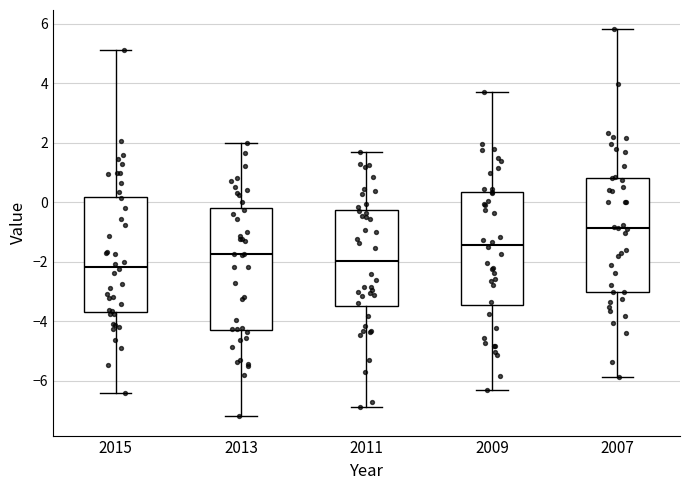

Comparing the boxes themselves (not the whiskers), which one is the tallest?

2013